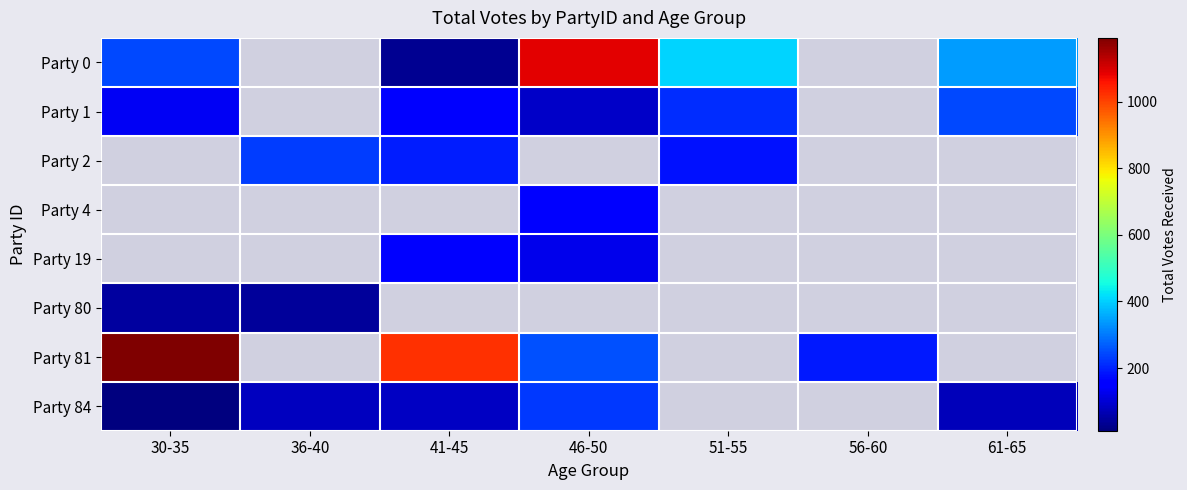

How many categories are shown in the chart?

7